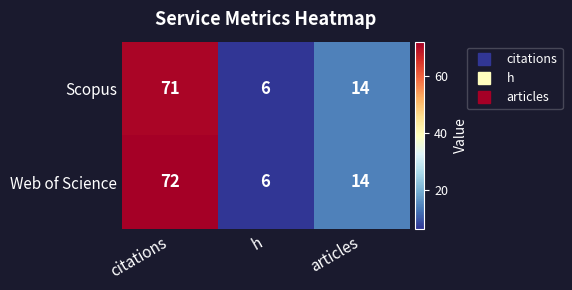

What is the approximate value of Scopus at articles, to the nearest 10?

10